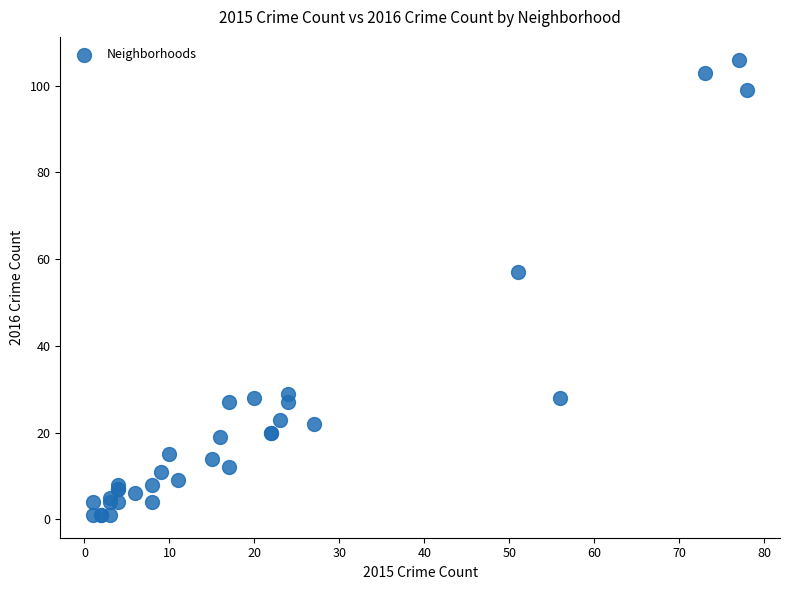

What Y value in the scatter plot is closest to 53?

57